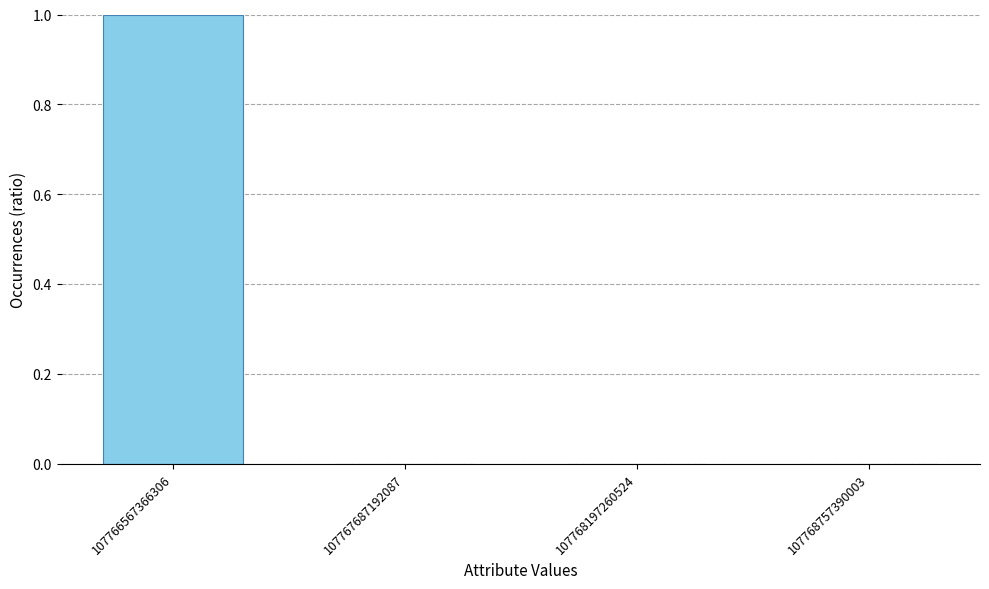

Which has a higher value, 107768757390003 or 107766567366306?

107766567366306